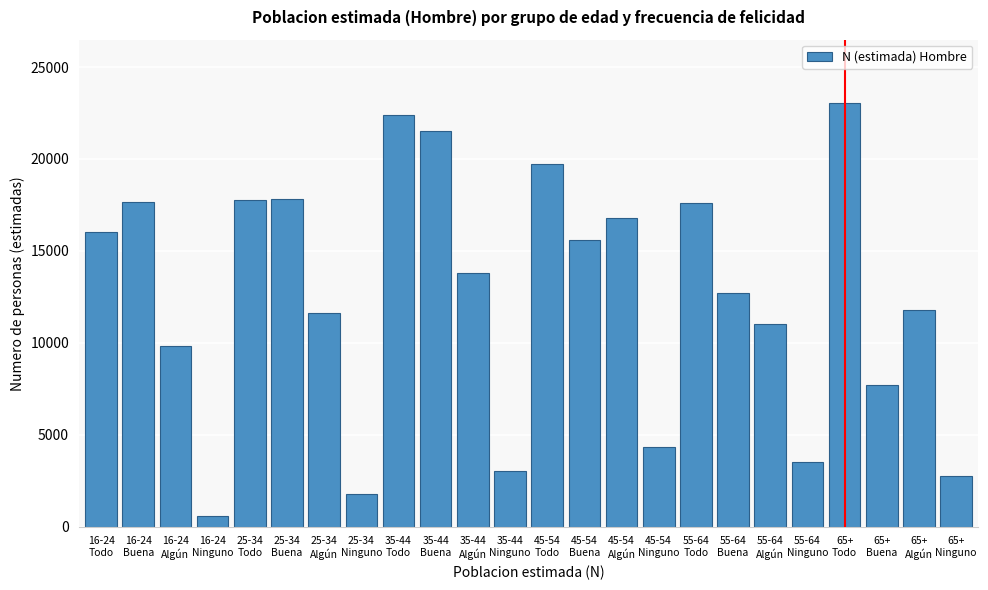

What is the average value?

12517